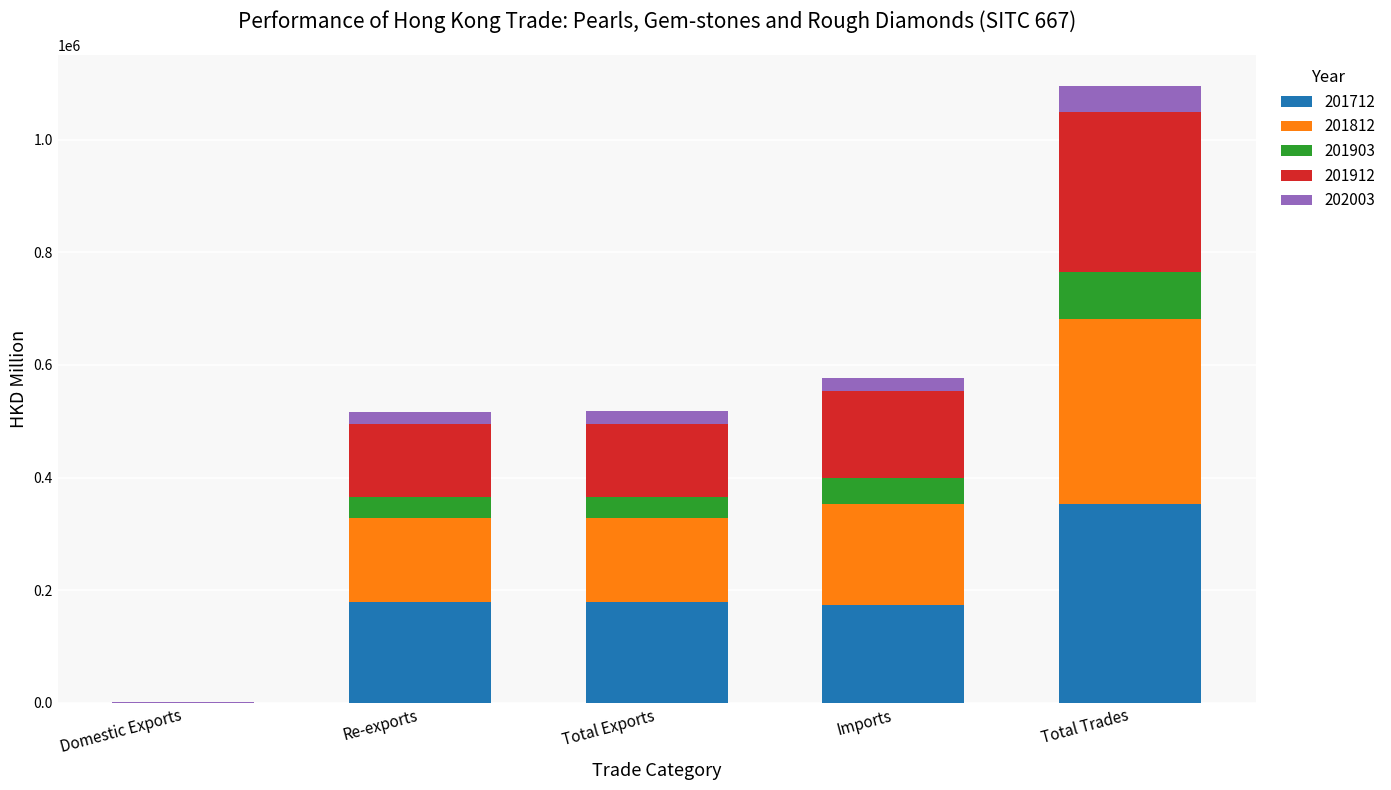

At which category is the sum across all series the highest?

Total Trades